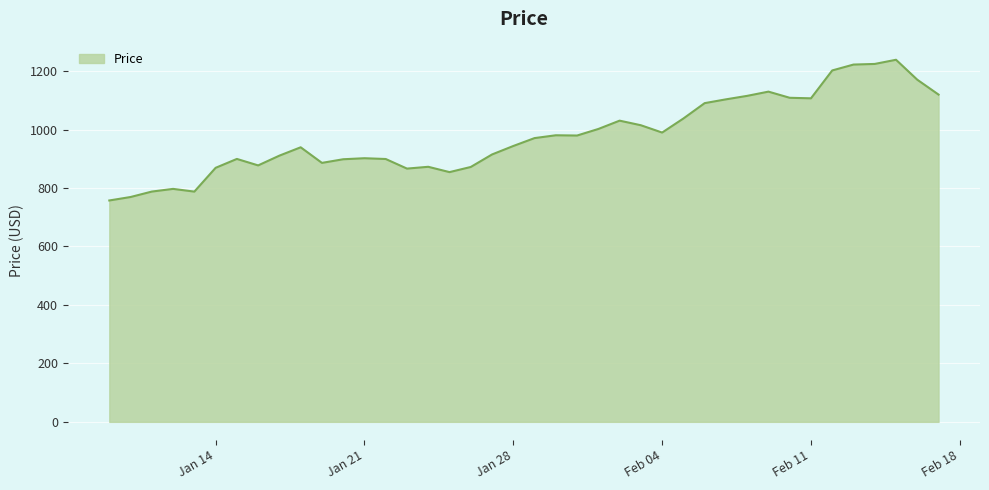

What is the difference between the maximum and minimum values?

481.3